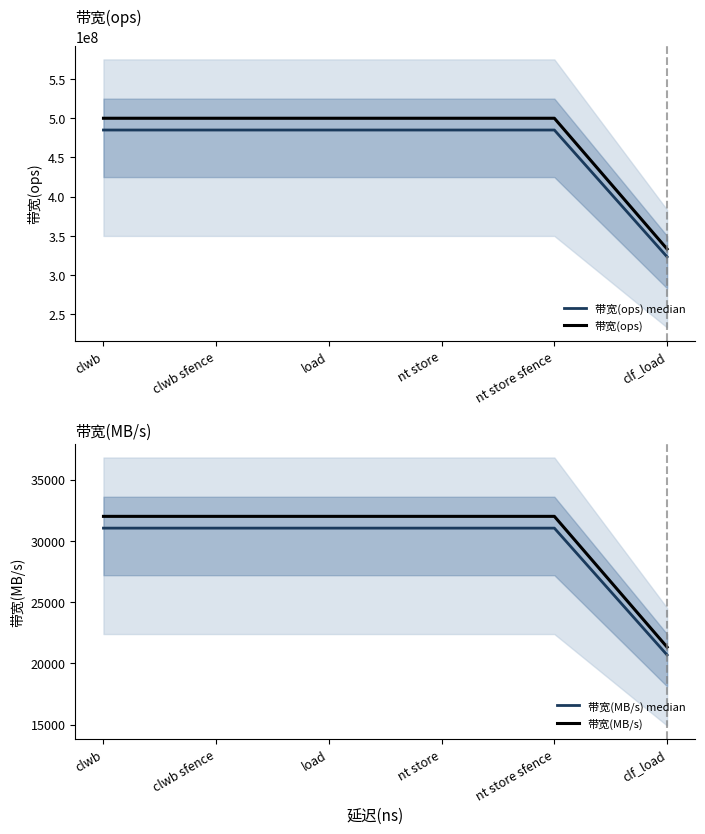

What is the maximum value shown in the chart?

500000000.0